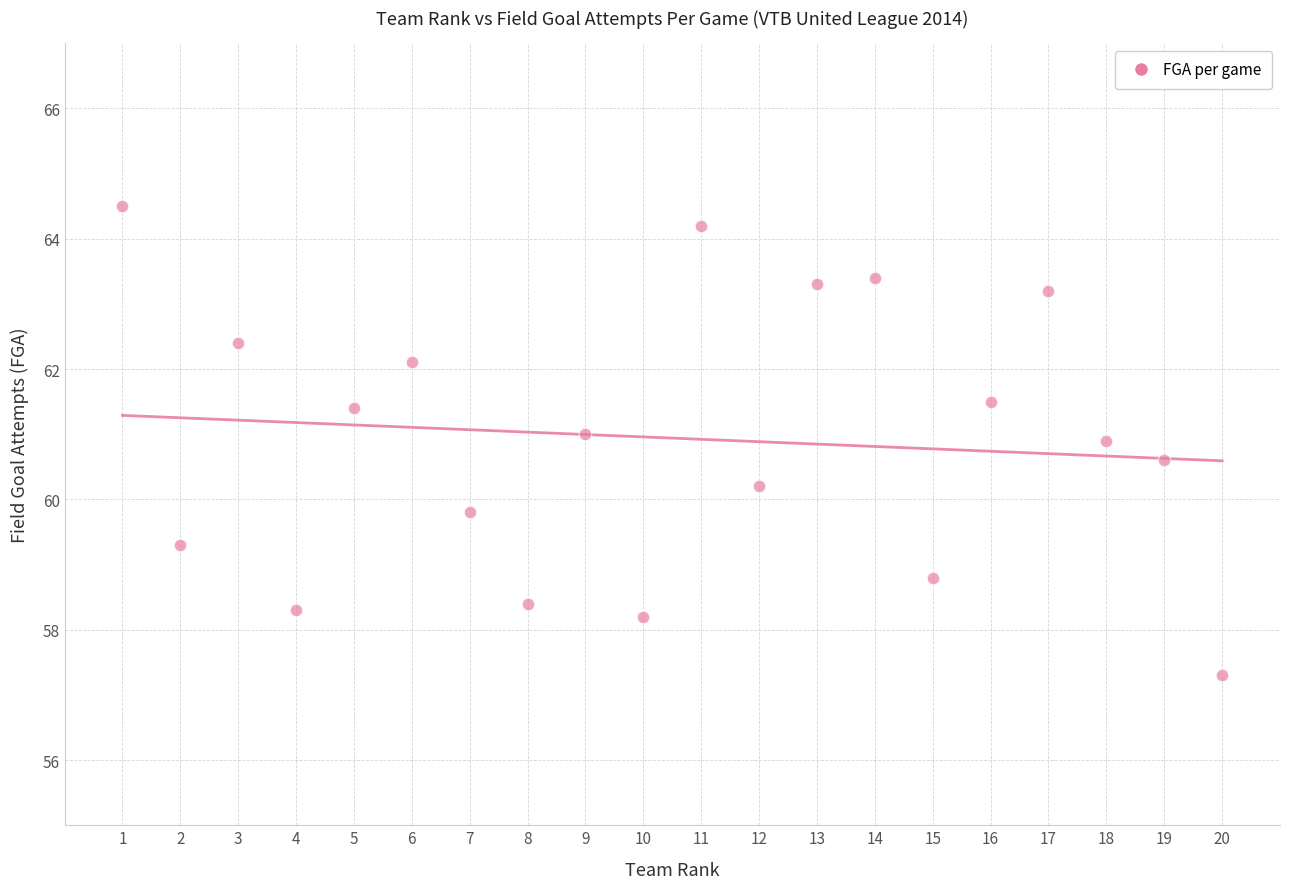

What is the range of Y values (max minus min)?

7.2